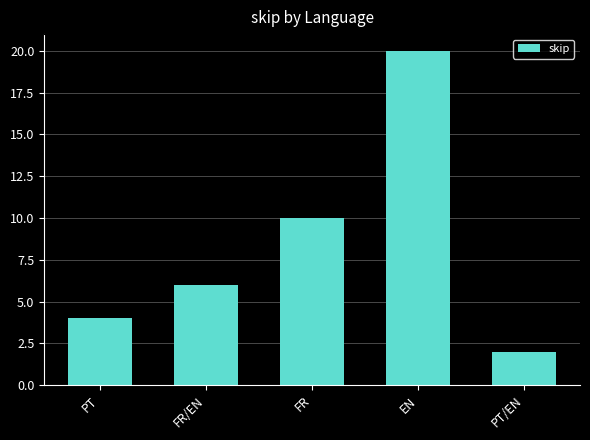

What is the smallest value displayed?

2